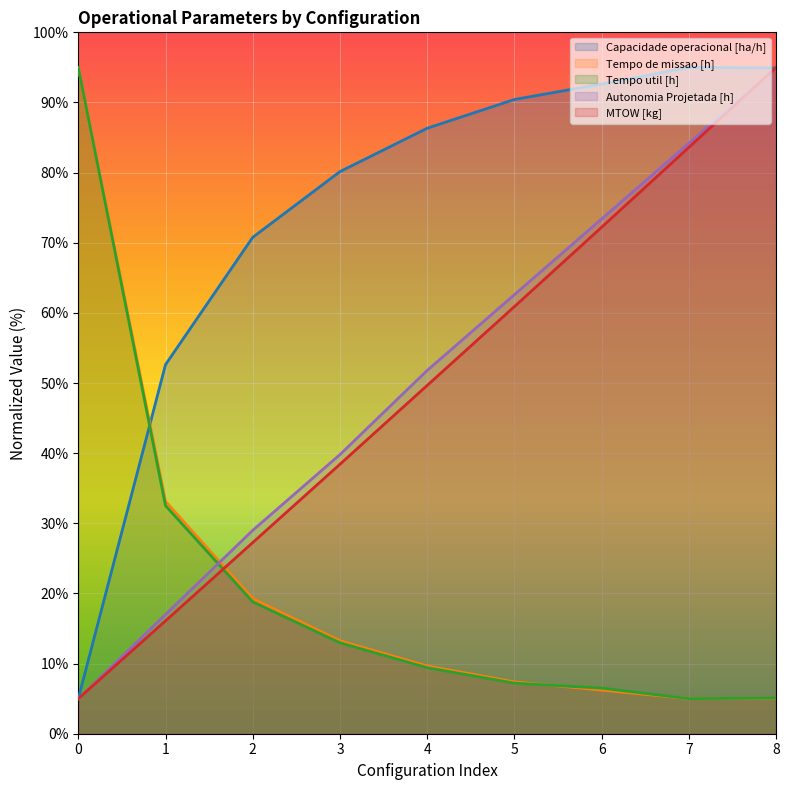

Which category has the highest value in the Capacidade operacional [ha/h] series?

7